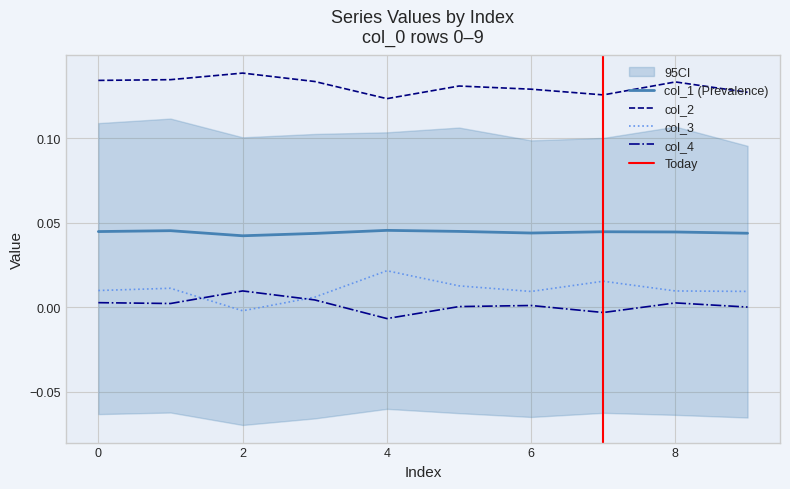

What is the spread (max minus min) of values at 4?

0.1